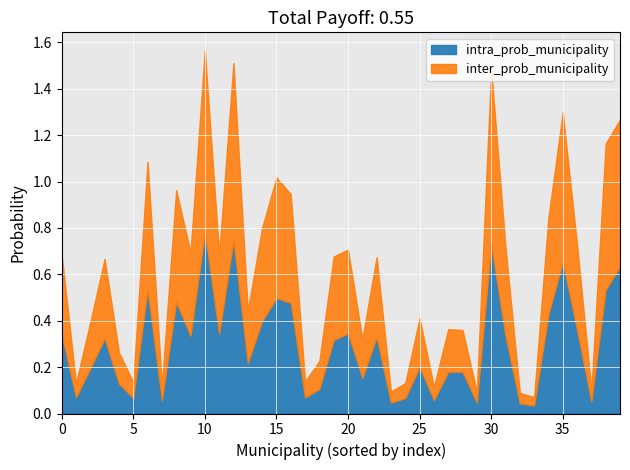

Which category has the highest value in the intra_prob_municipality series?

10